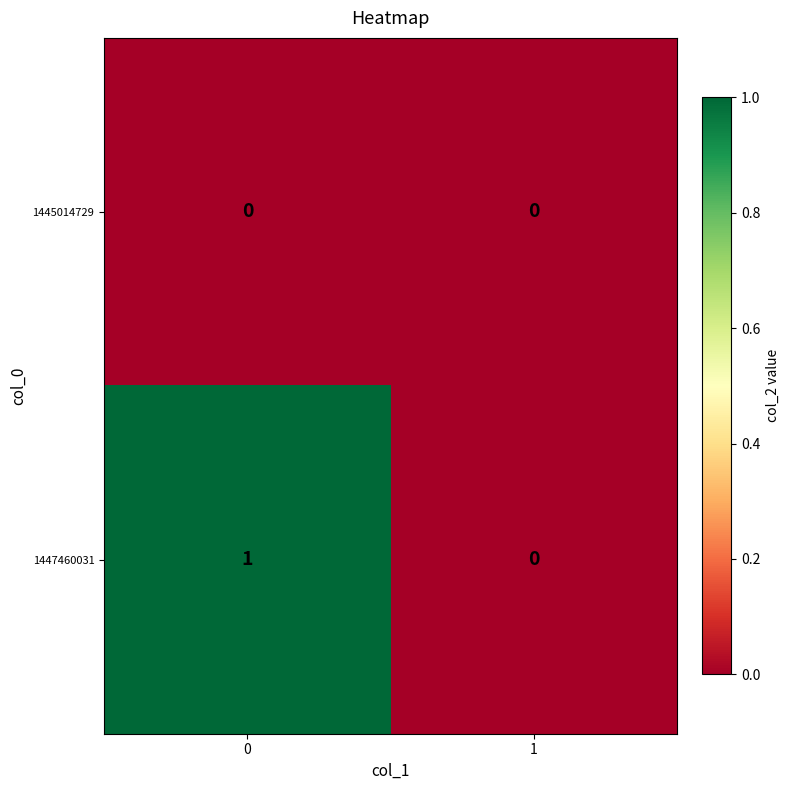

Which series has the largest total across all categories?

1447460031